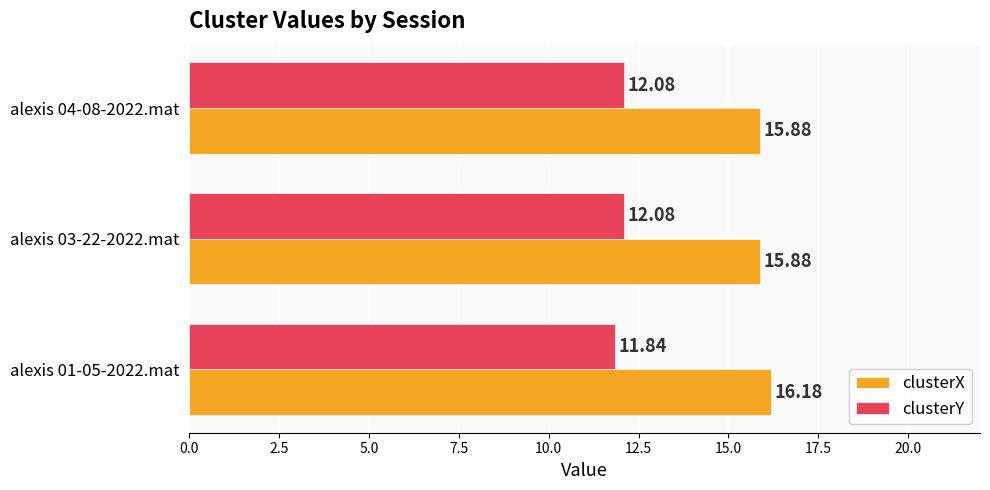

How many clusterX values are between 15 and 16?

2